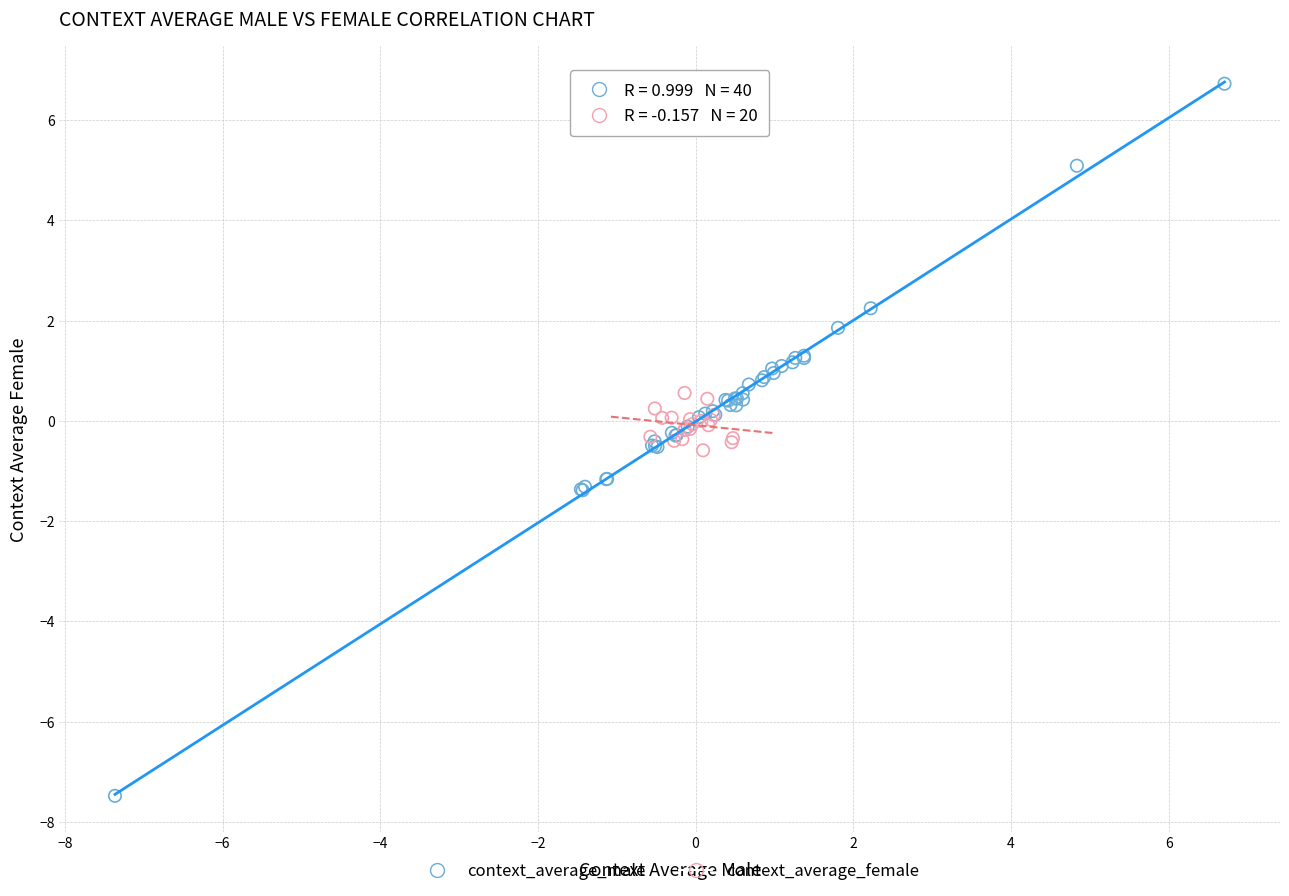

Which series contains the highest Y value?

context_average_male